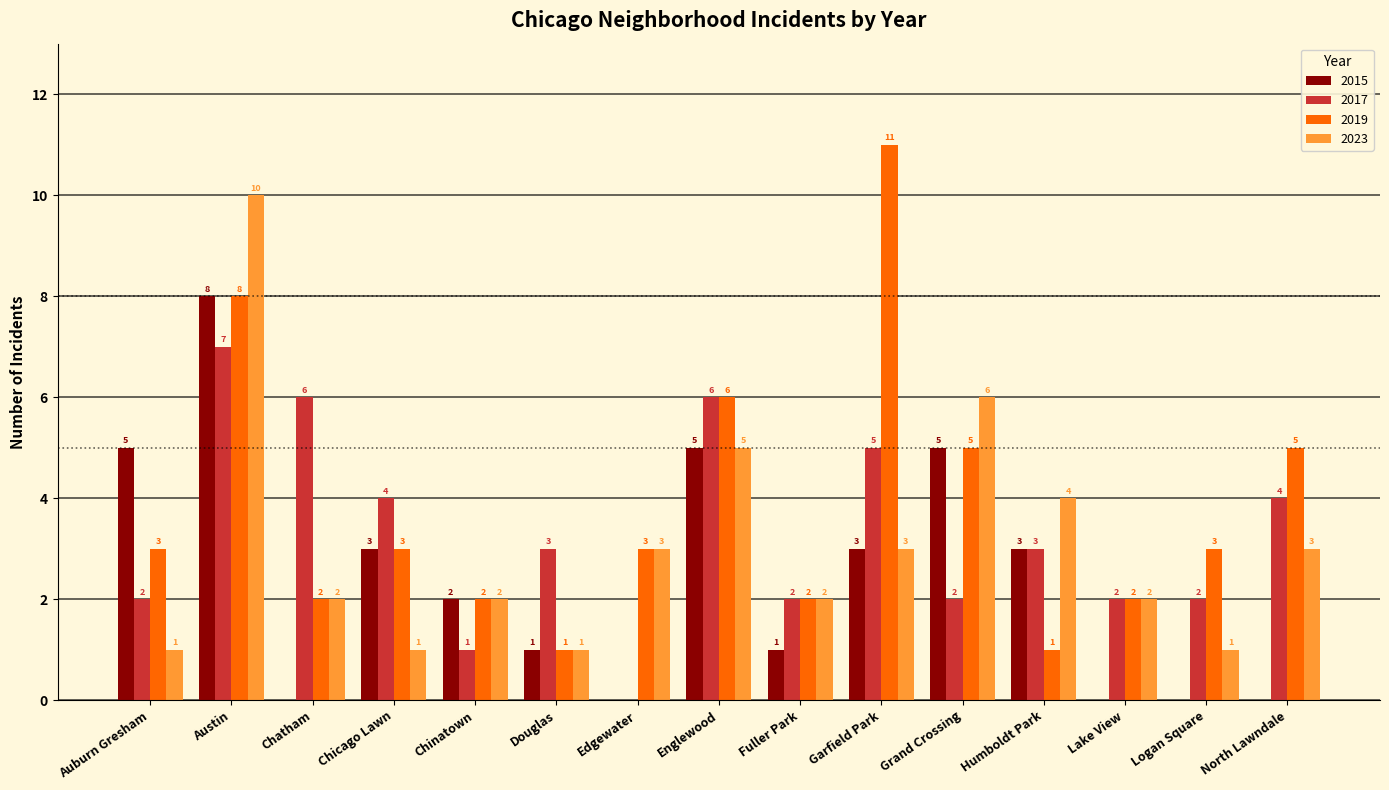

Is the value of 2017 at Logan Square greater than the value of 2015 at Fuller Park?

Yes